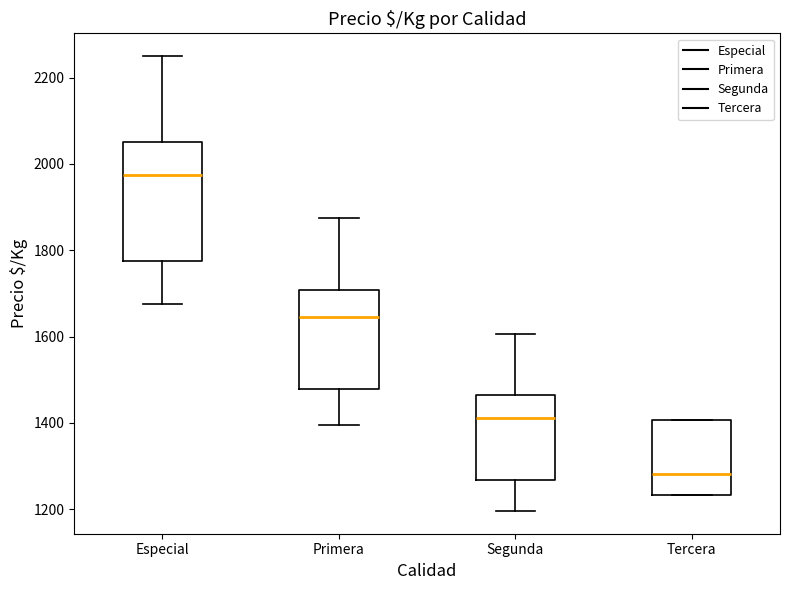

Reading left to right, read every box against the y-axis: the position of its median line, the range the box covers, and the ends of its whiskers. The values are not printed on the chart, so give them approximately, as read against the axis.

Especial: median 1980, box 1780 to 2060, whiskers 1680 to 2260
Primera: median 1640, box 1480 to 1700, whiskers 1400 to 1880
Segunda: median 1420, box 1260 to 1460, whiskers 1200 to 1600
Tercera: median 1280, box 1240 to 1400, whiskers 1240 to 1400